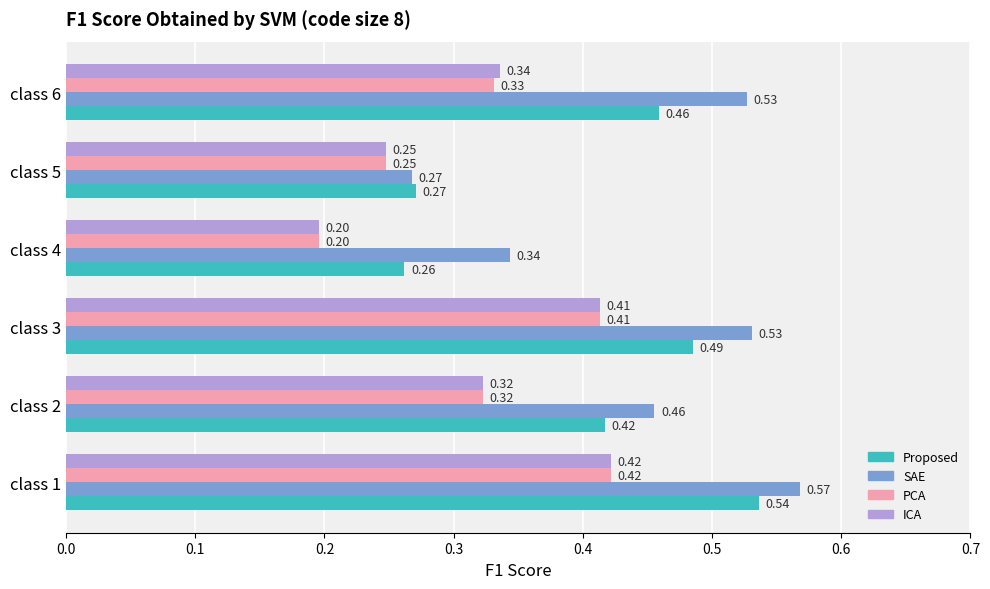

Count the number of categories in the chart.

6